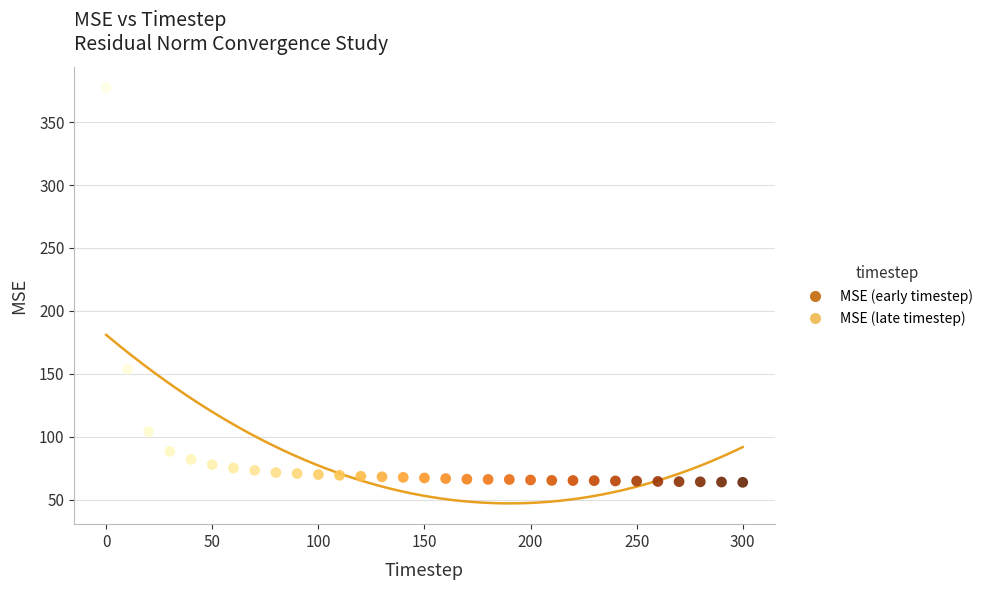

What is the range of Y values (max minus min)?

313.3